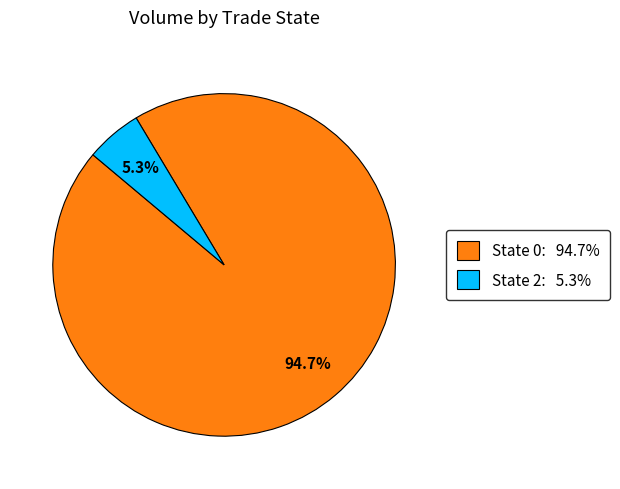

Which has a higher value, State 2: 5.3% or State 0: 94.7%?

State 0: 94.7%